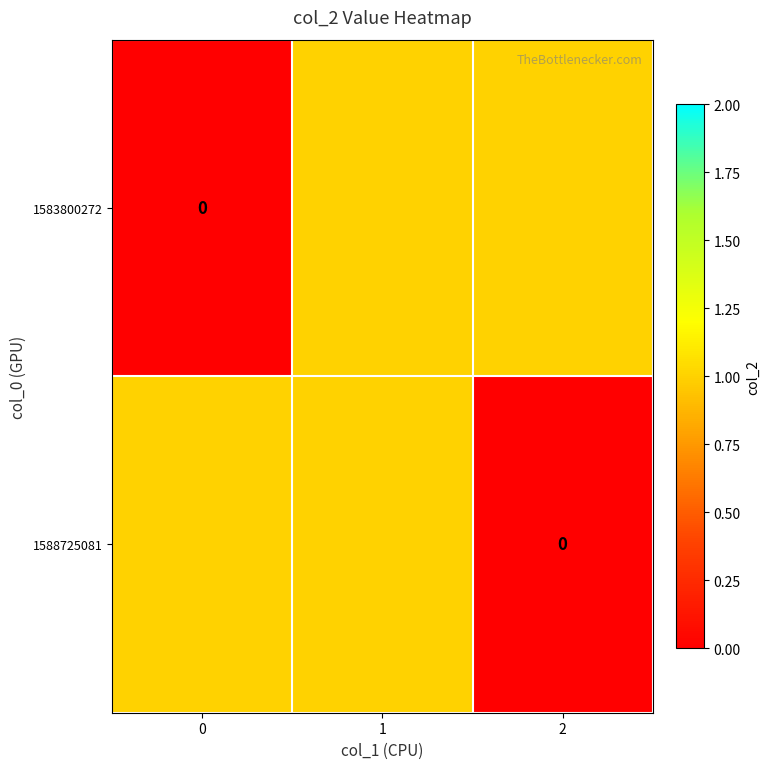

True or false: 1583800272 has a value of 1 at 2.

True